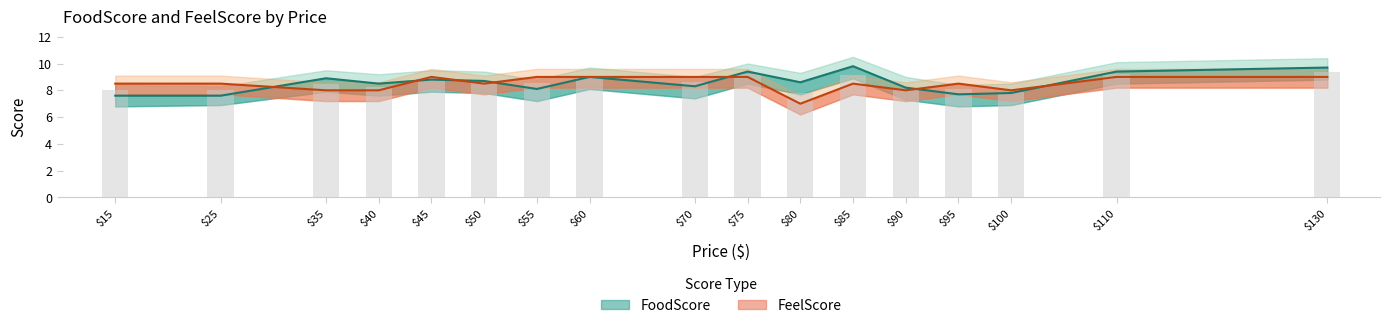

Reading left to right, what are all the values shown in this chart?

FoodScore: 15=7.6	25=7.6	35=8.9	40=8.5	45=8.8	50=8.7	55=8.1	60=9.0	70=8.3	75=9.4	80=8.6	85=9.8	90=8.2	95=7.7	100=7.8	110=9.4	130=9.7
FeelScore: 15=8.5	25=8.5	35=8.0	40=8.0	45=9.0	50=8.5	55=9.0	60=9.0	70=9.0	75=9.0	80=7.0	85=8.5	90=8.0	95=8.5	100=8.0	110=9.0	130=9.0